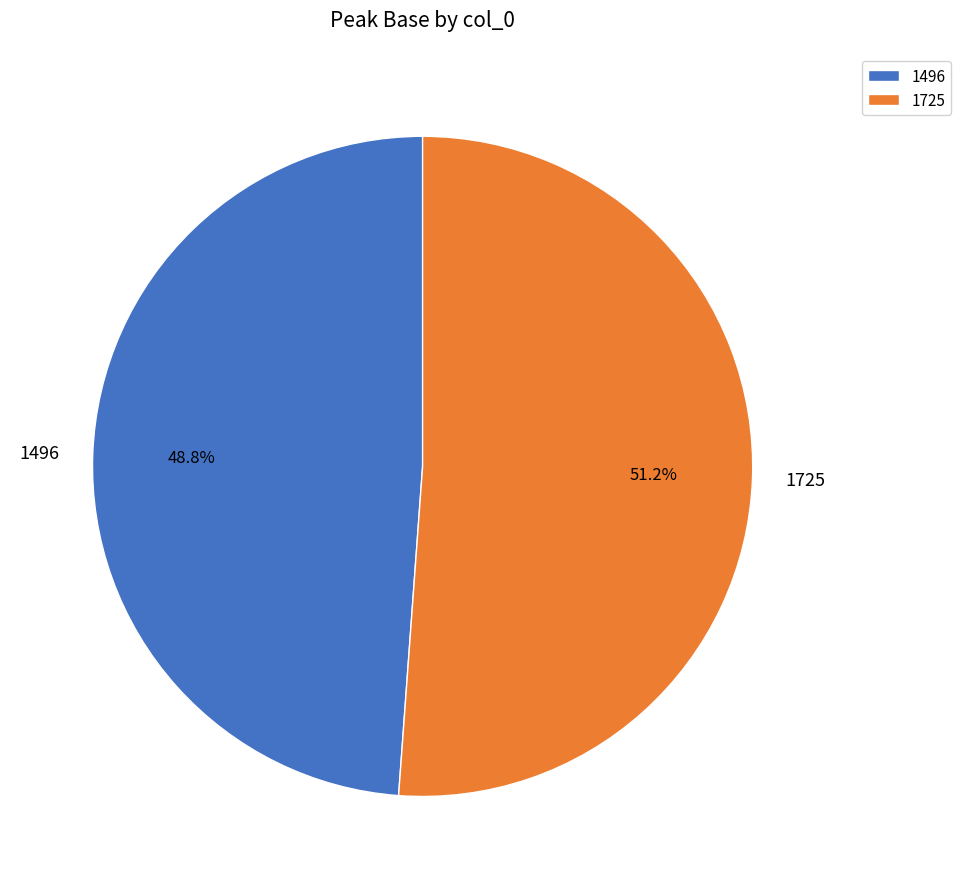

What is the majority slice?

1725